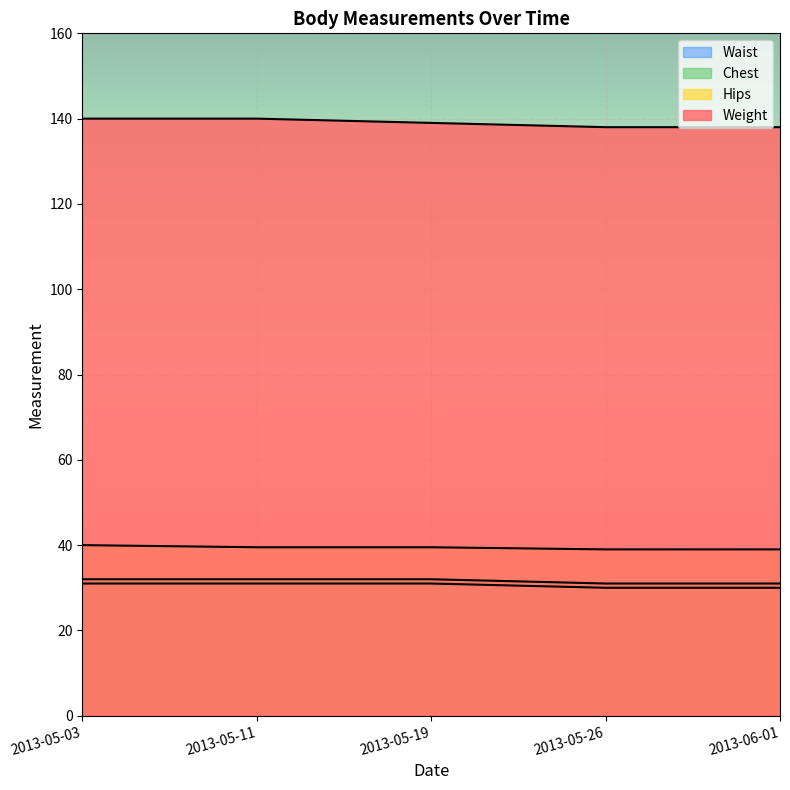

Count the Chest values in the range 31 to 32.

5